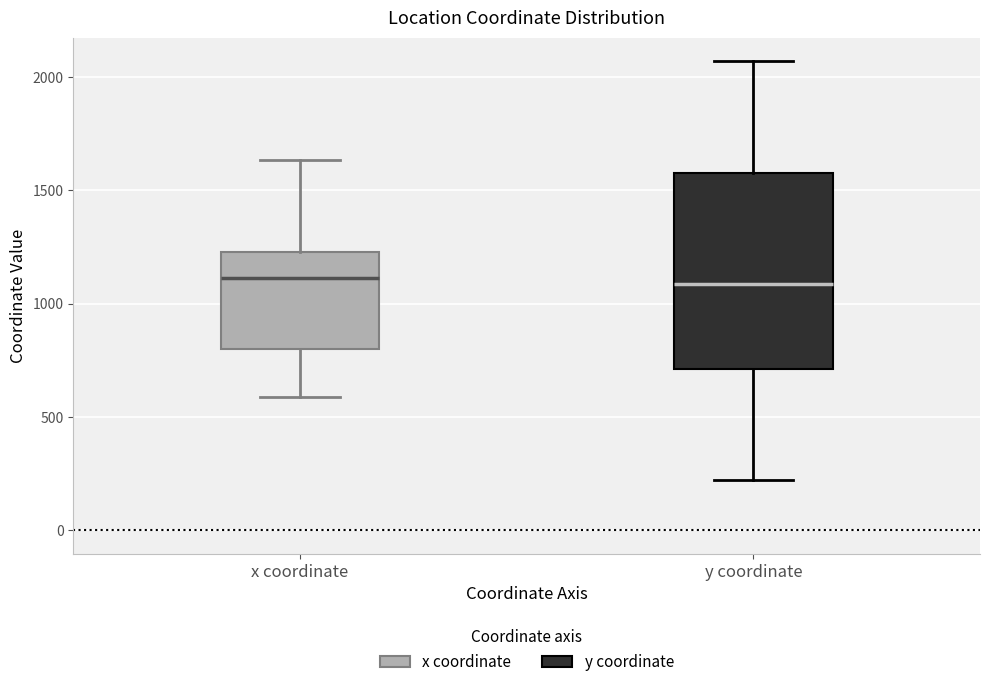

Where is the lower edge of the box for x coordinate on the y-axis? The values are not printed on the chart, so give them approximately, as read against the axis.

800